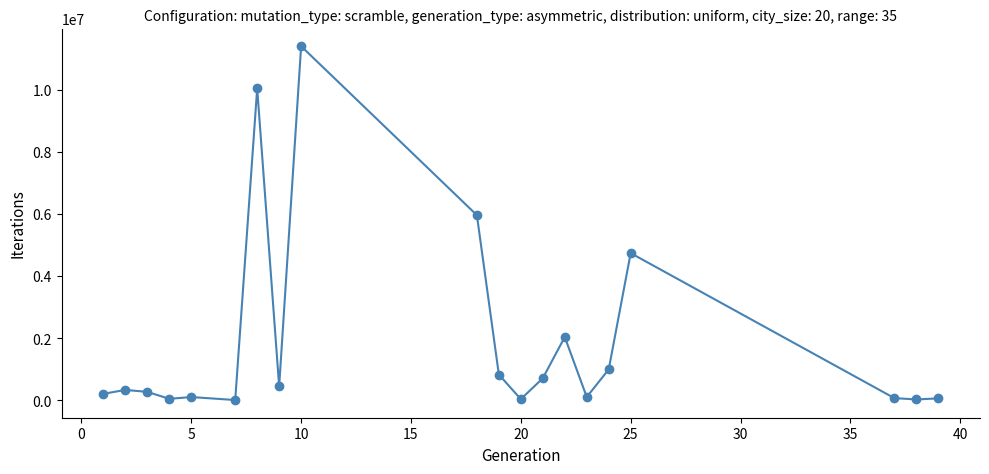

True or false: there are more than 2 points higher than both neighbors.

True